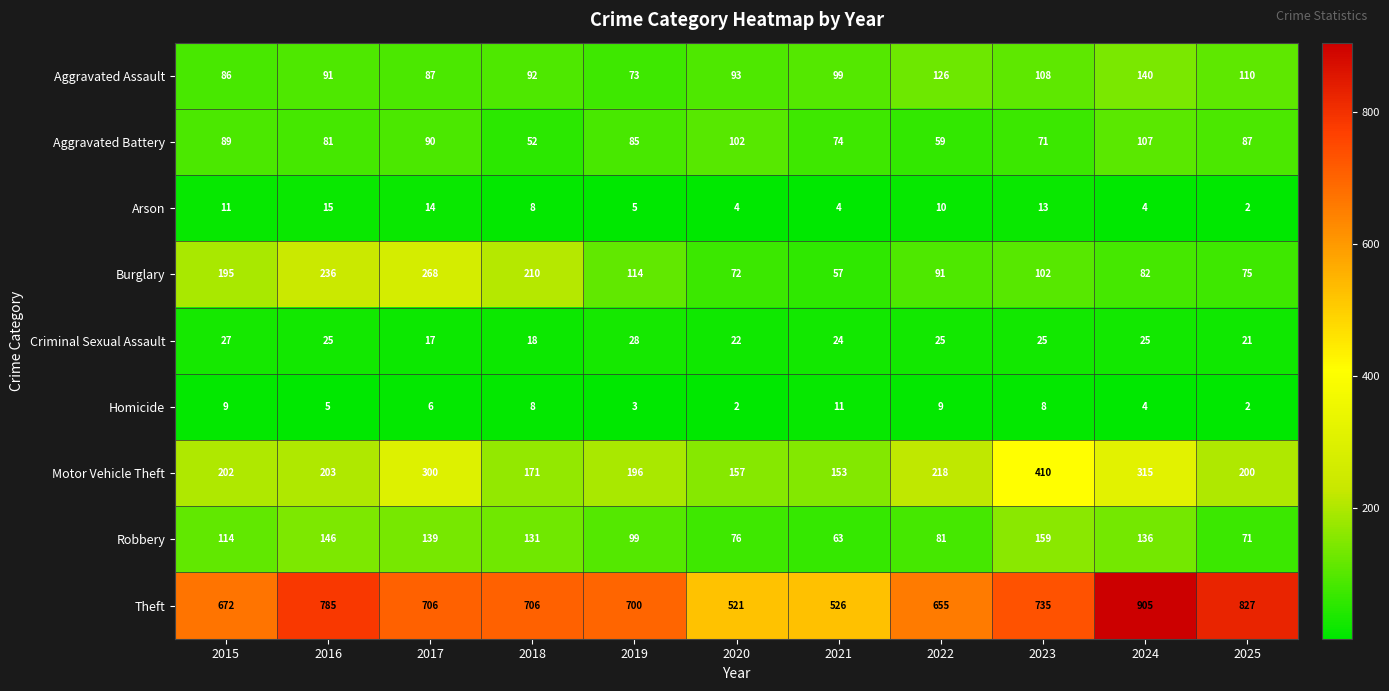

At how many categories does at least one series exceed 656?

8